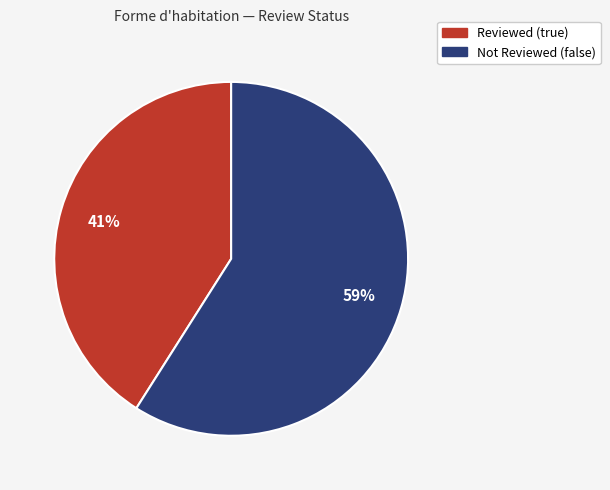

Is it true that Not Reviewed (false) is 59% of the pie?

True